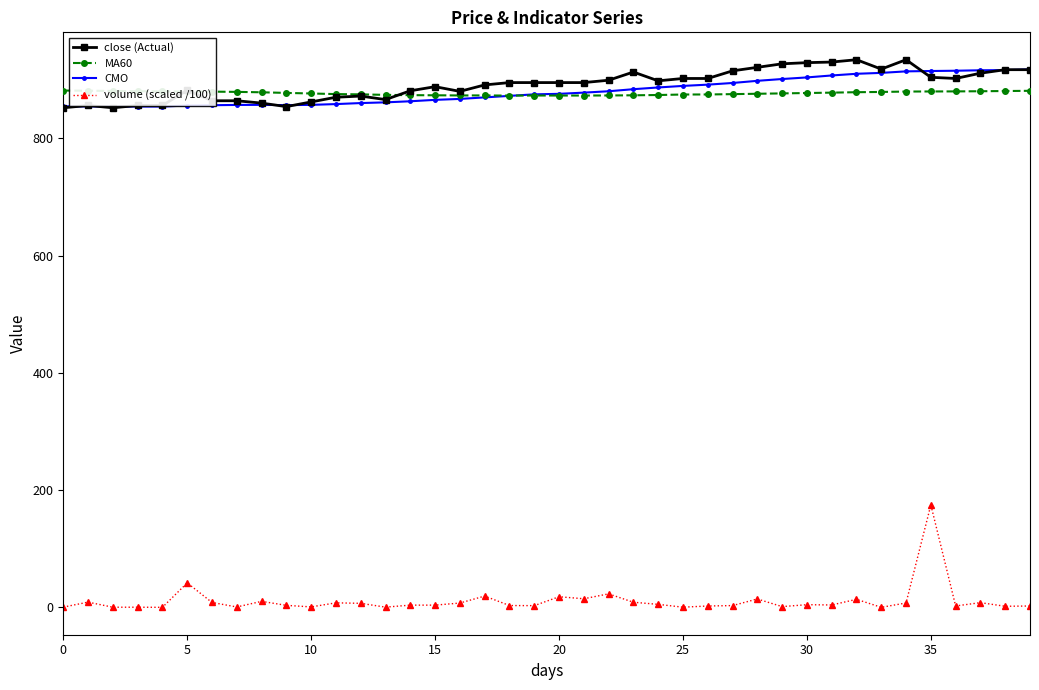

True or false: close (Actual) has more than 1 interior local peaks.

True